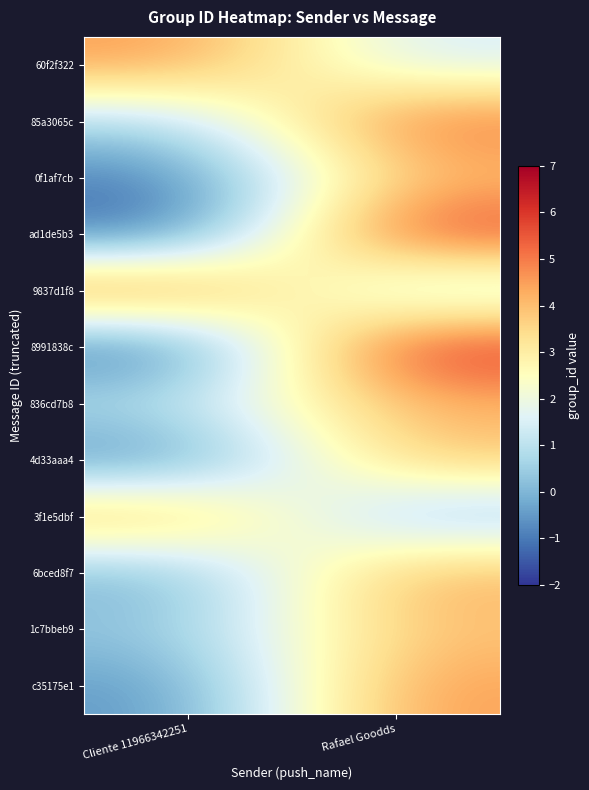

At Cliente 11966342251, list the series in order from smallest to largest.

8991838c, ad1de5b3, 0f1af7cb, 4d33aaa4, c35175e1, 6bced8f7, 1c7bbeb9, 85a3065c, 836cd7b8, 3f1e5dbf, 60f2f322, 9837d1f8